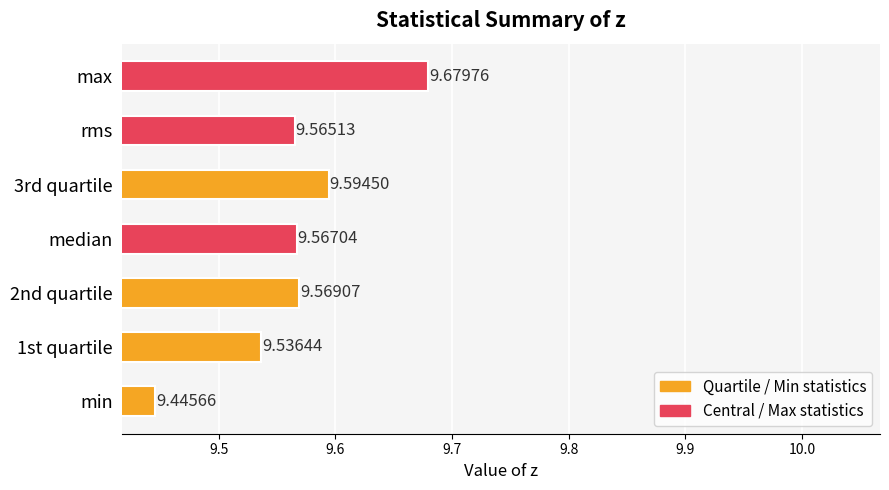

What is the greatest value displayed?

9.7